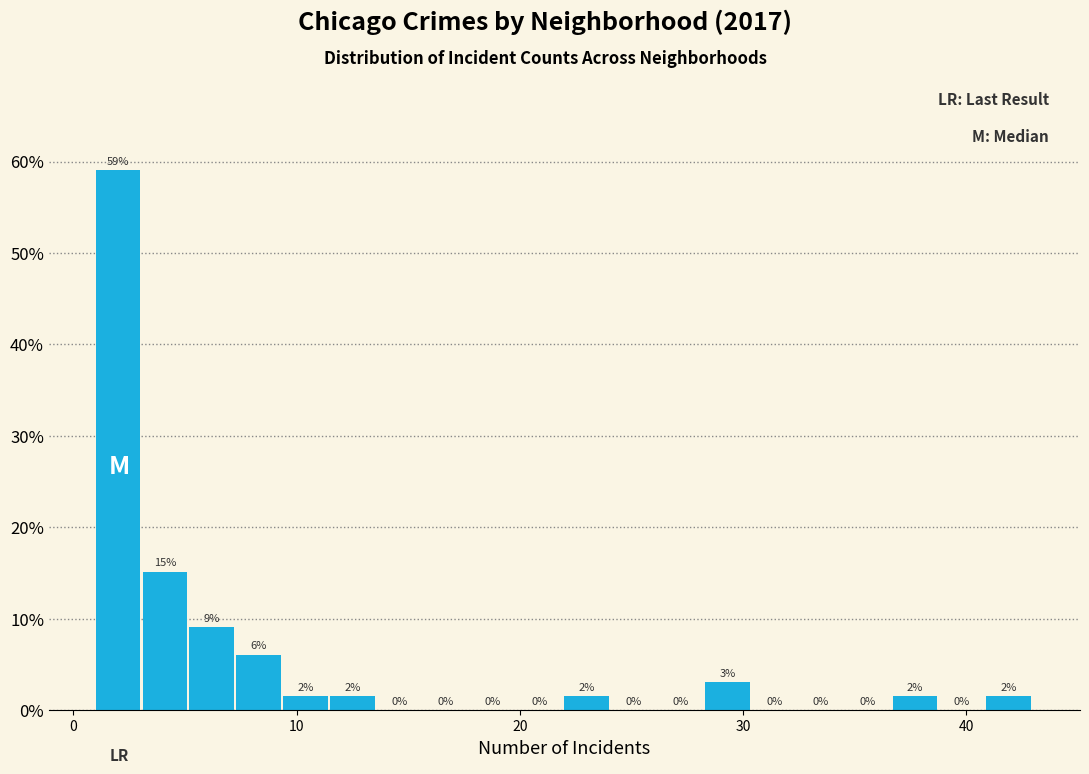

Read against the x-axis, roughly where is the centre of the tallest bar?

2